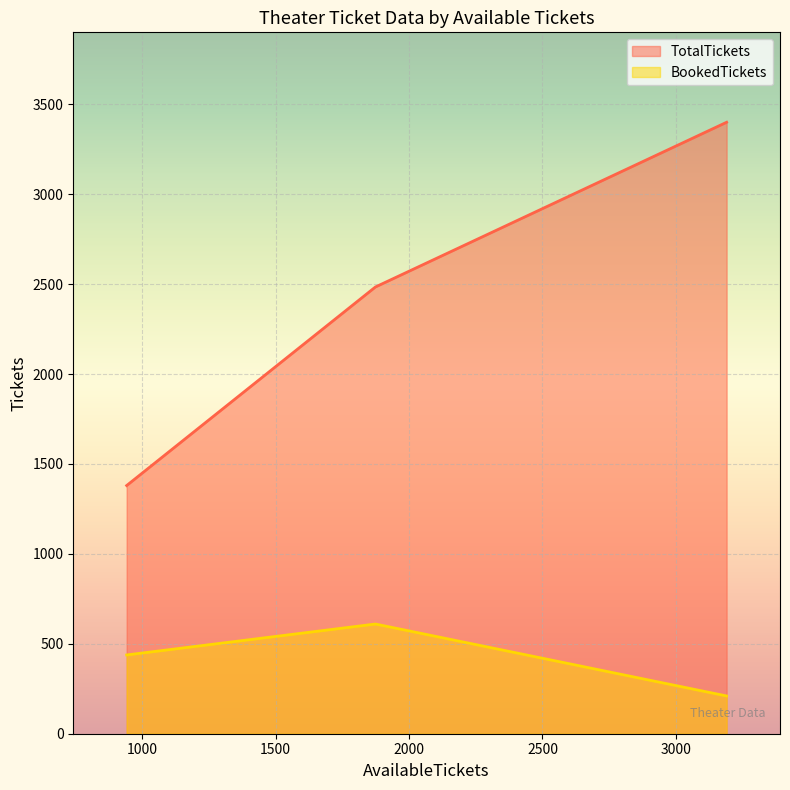

What is the difference between the values at 3190 and 942?

2020